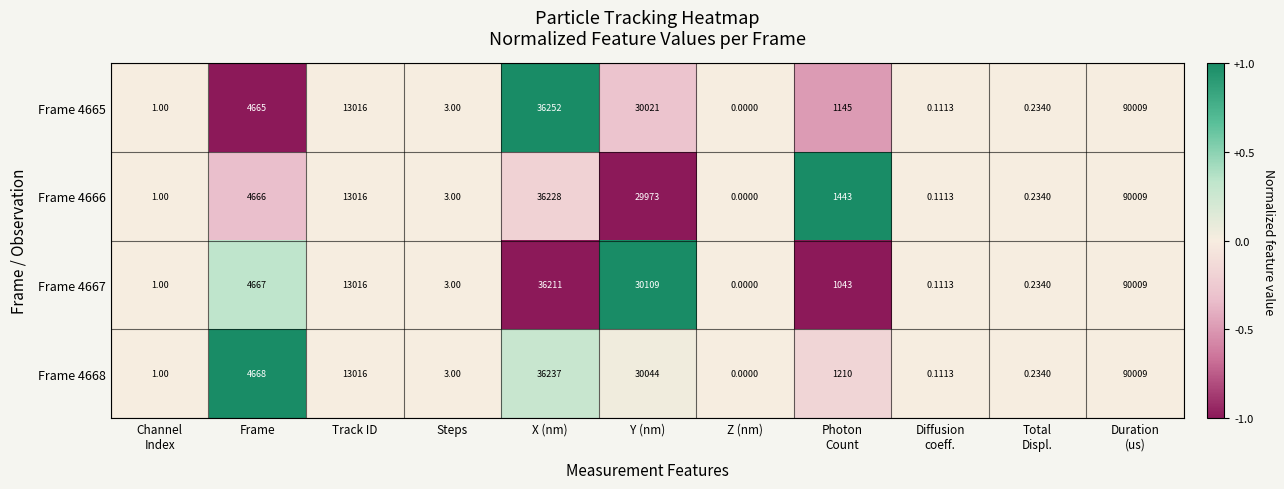

Which category has the lowest value across all series?

Z (nm)